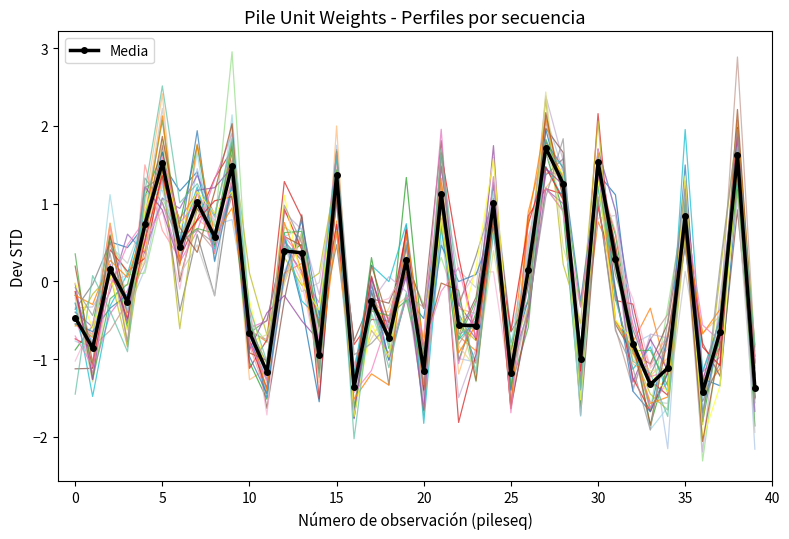

Reading right to left, transcribe all the data shown in this chart.

-1.4	1.6	-0.6	-1.4	0.8	-1.1	-1.3	-0.8	0.3	1.5	-1.0	1.3	1.7	0.1	-1.2	1.0	-0.6	-0.6	1.1	-1.2	0.3	-0.7	-0.2	-1.4	1.4	-0.9	0.4	0.4	-1.2	-0.7	1.5	0.6	1.0	0.4	1.5	0.7	-0.3	0.2	-0.9	-0.5